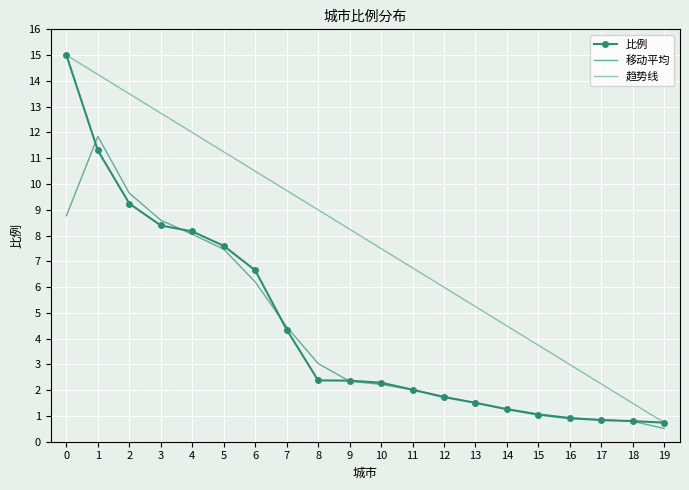

The 移动平均 series shows 3.3 at 0. True or false?

False